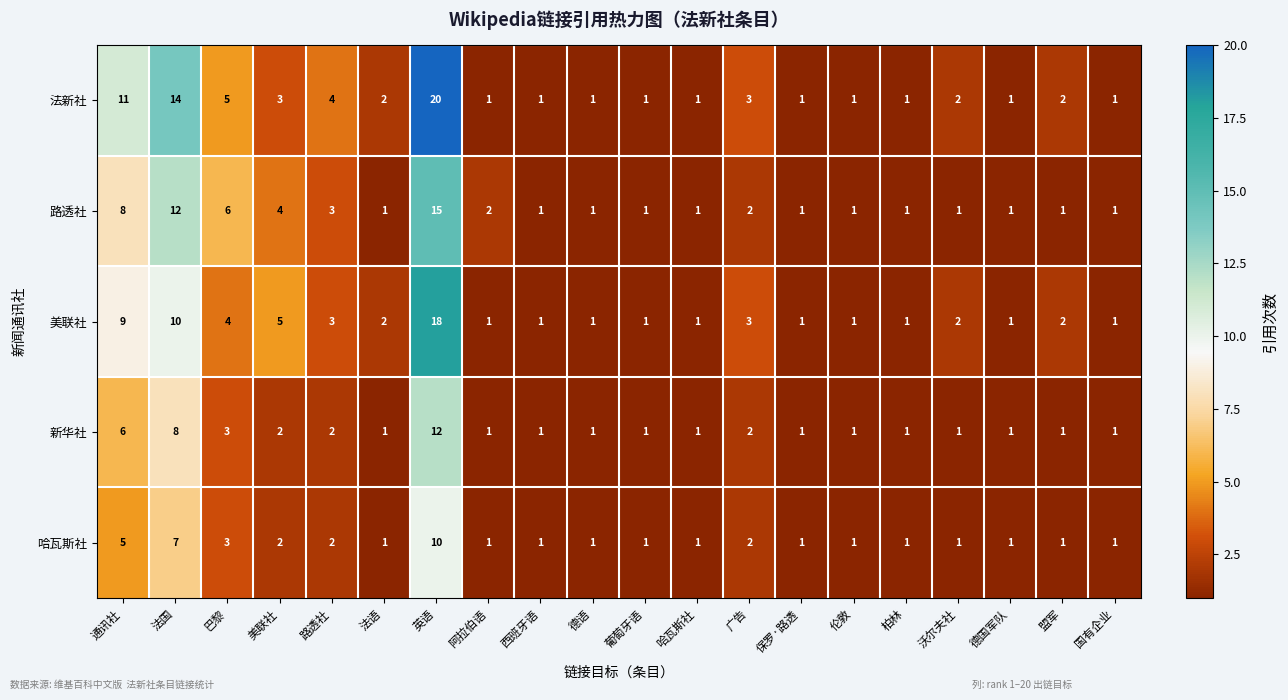

Count the number of data series in this chart.

5